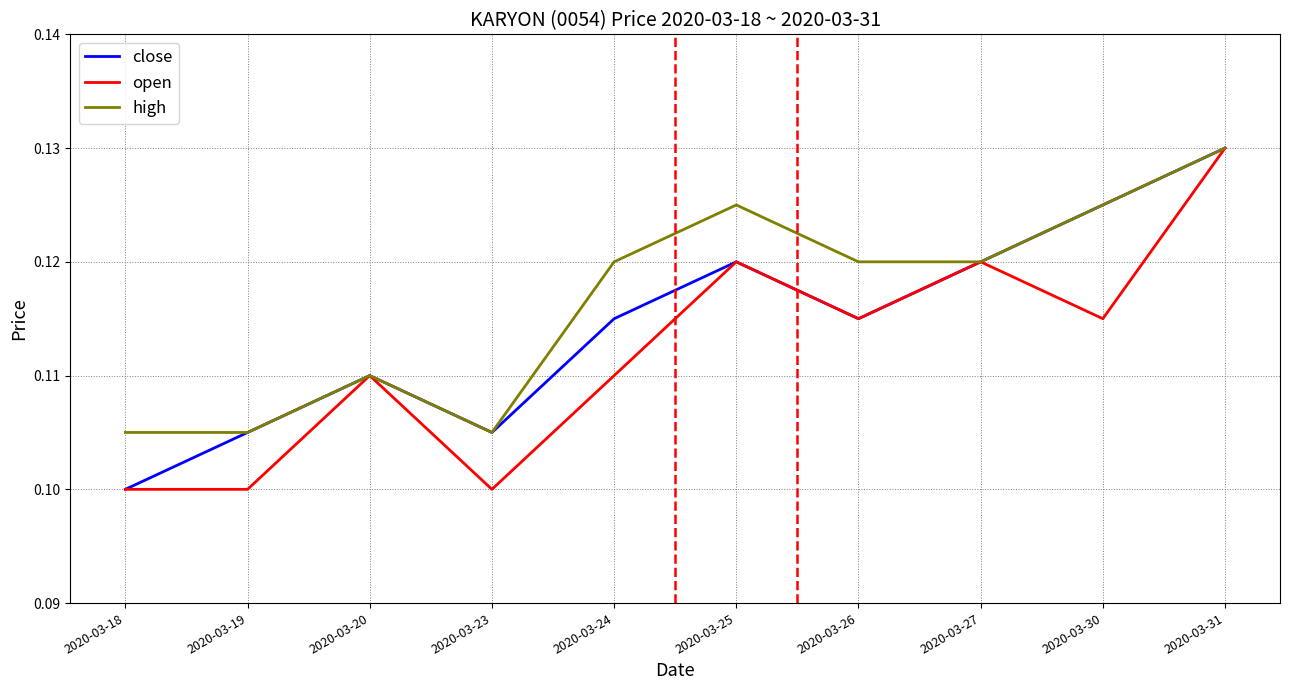

What is the total value across all series at 2020-03-23?

0.3